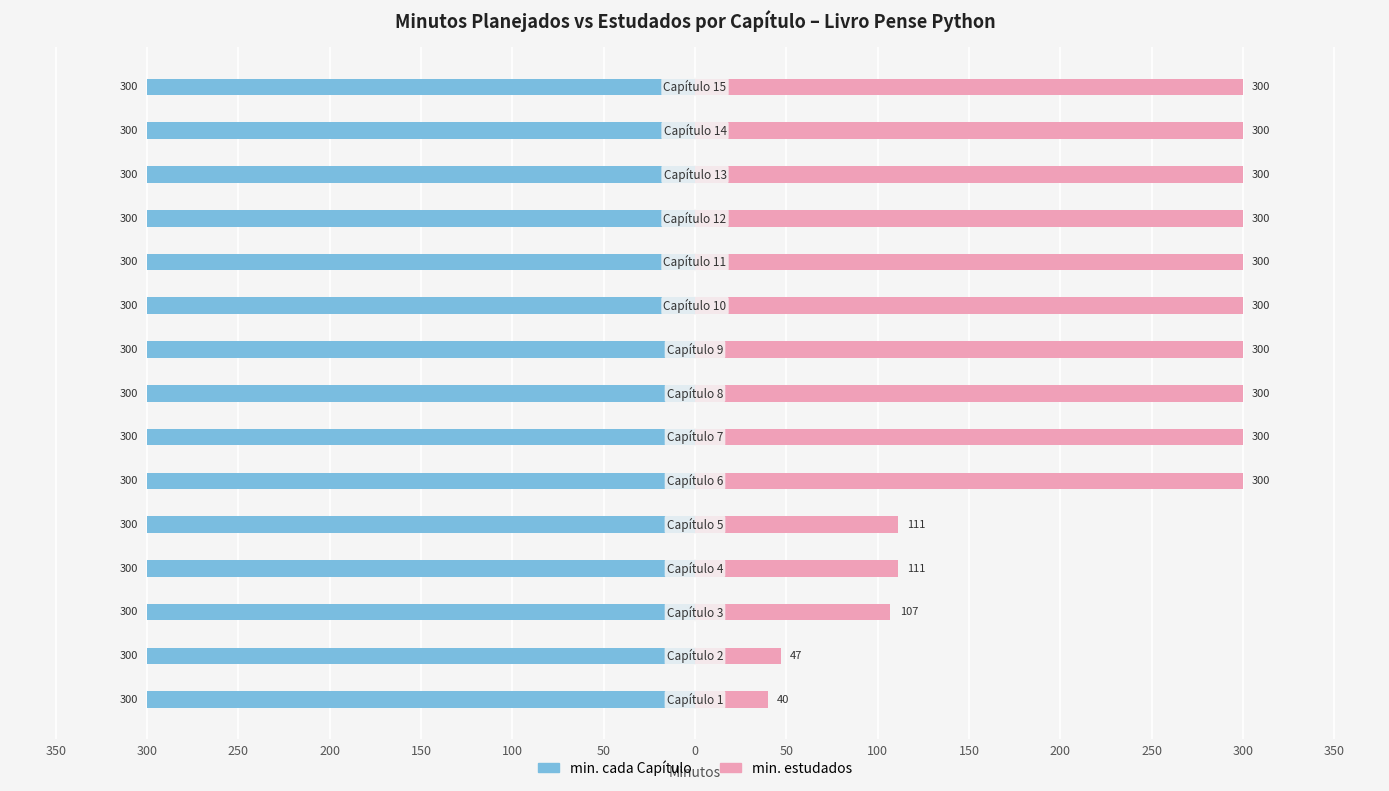

Which has a higher value, 250 or 50?

250